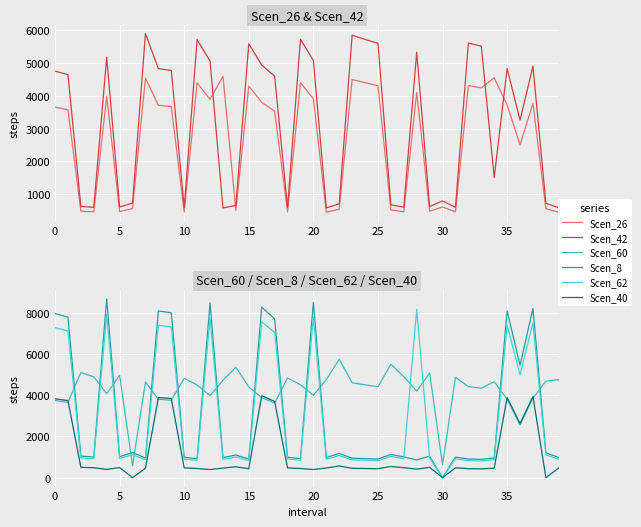

What is the label of the 25th point from the right?

15